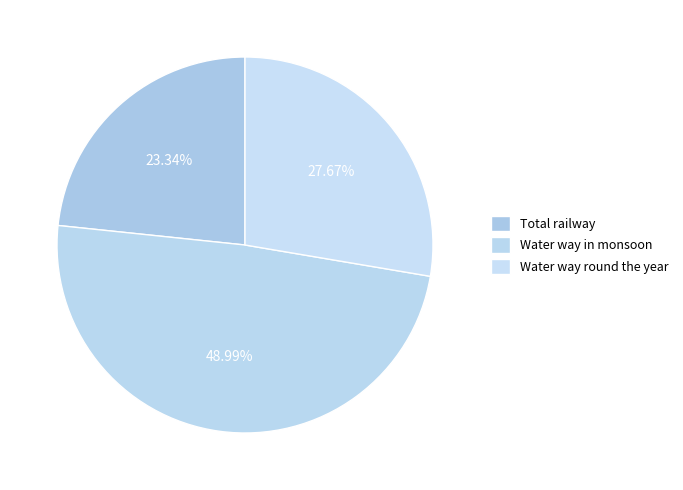

How many segments does this pie chart have?

3